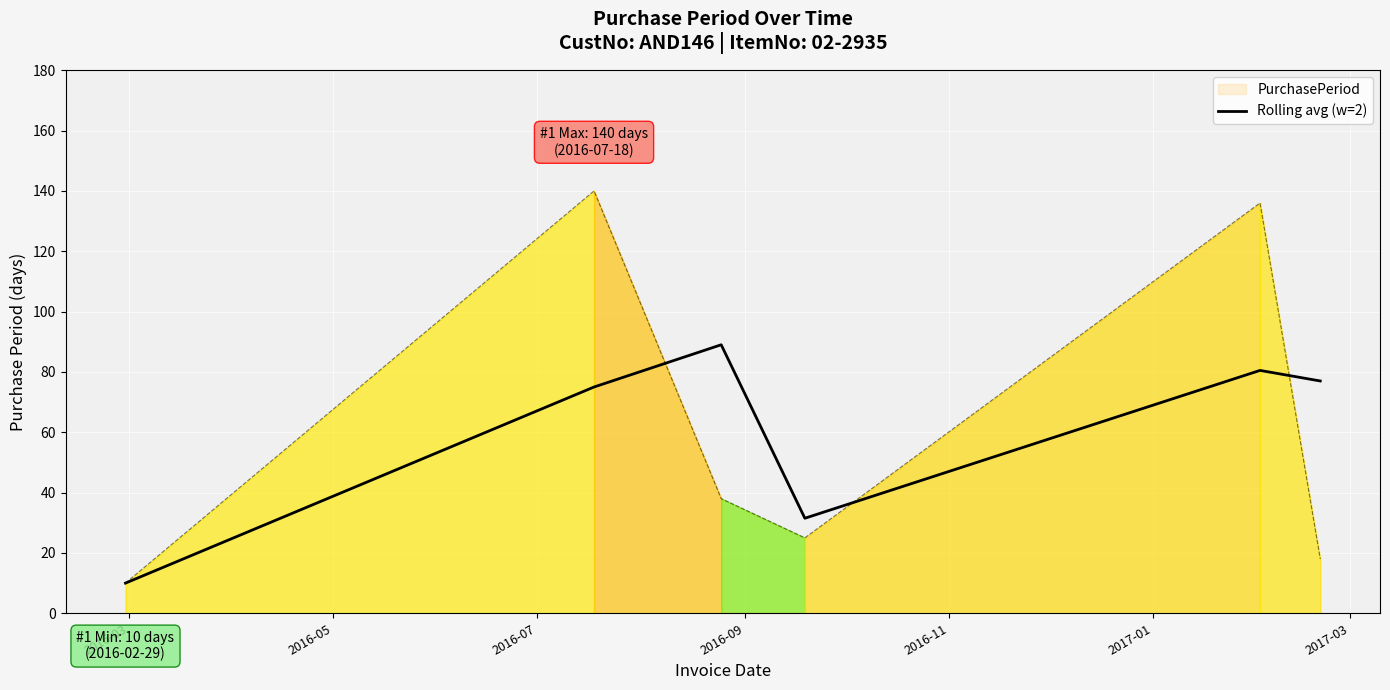

What is the smallest value displayed?

10.0